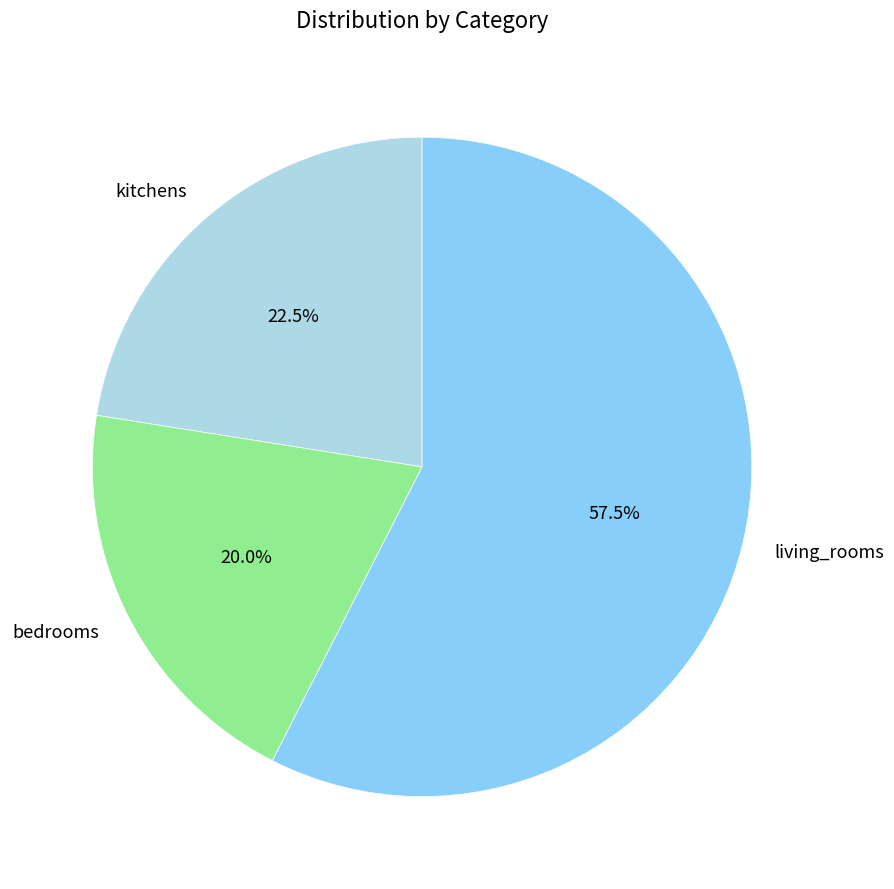

Between living_rooms and kitchens, which is larger?

living_rooms